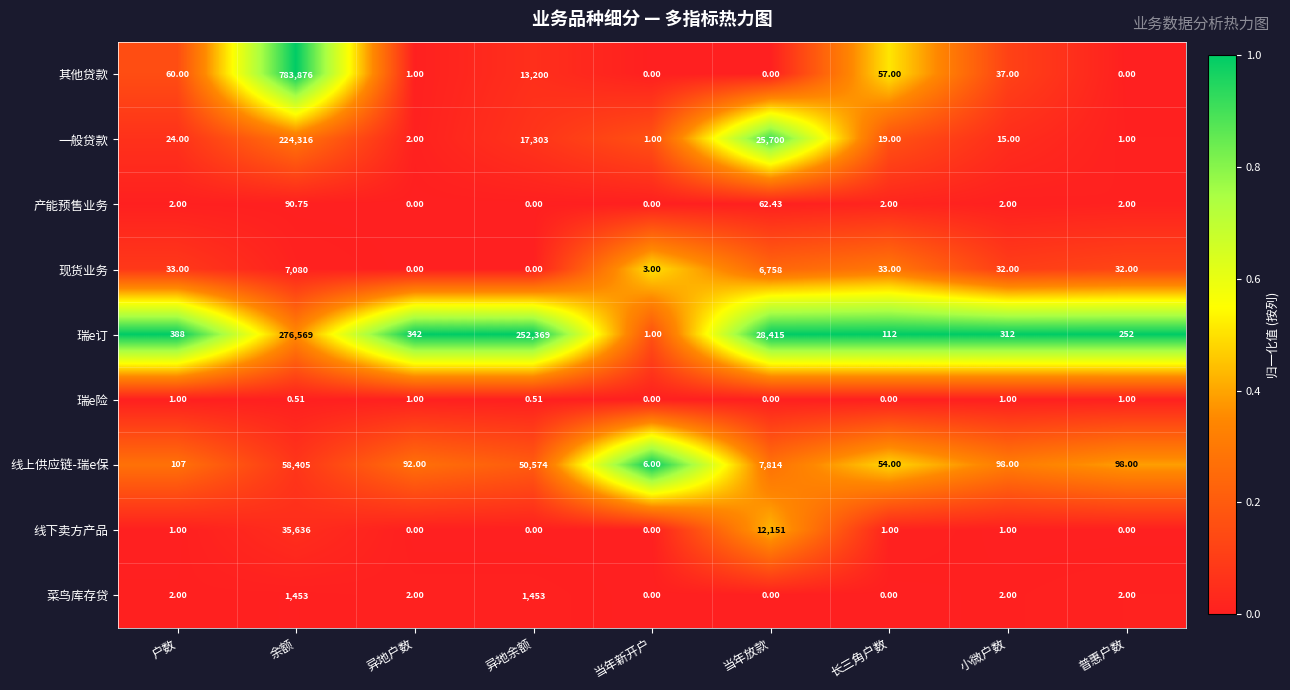

Rank the series by their maximum value, from lowest to highest.

瑞e险, 产能预售业务, 菜鸟库存贷, 现货业务, 线下卖方产品, 线上供应链-瑞e保, 一般贷款, 瑞e订, 其他贷款